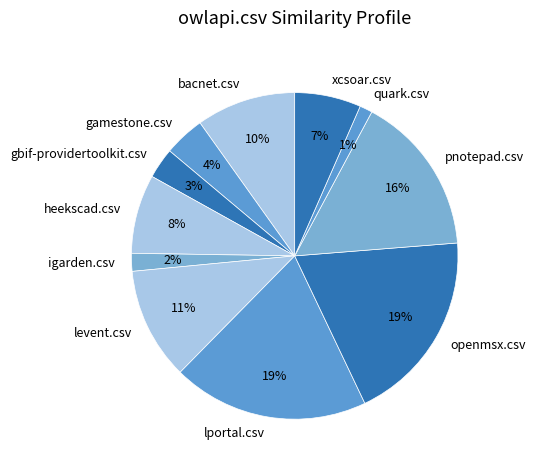

What is the smallest slice in the pie chart?

quark.csv